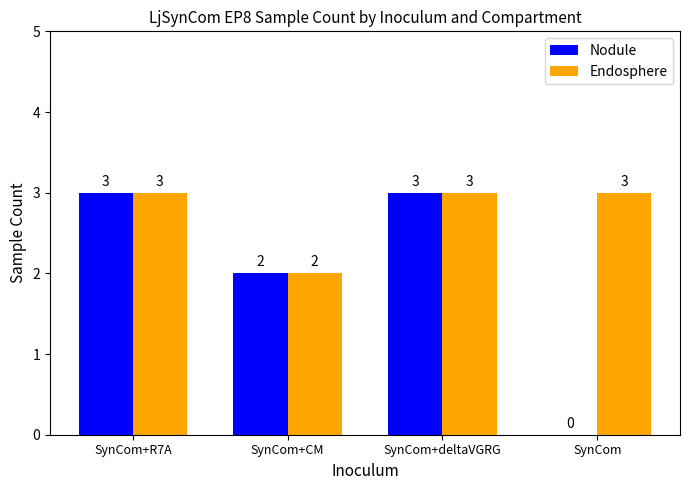

What is the total value across all series at SynCom?

3